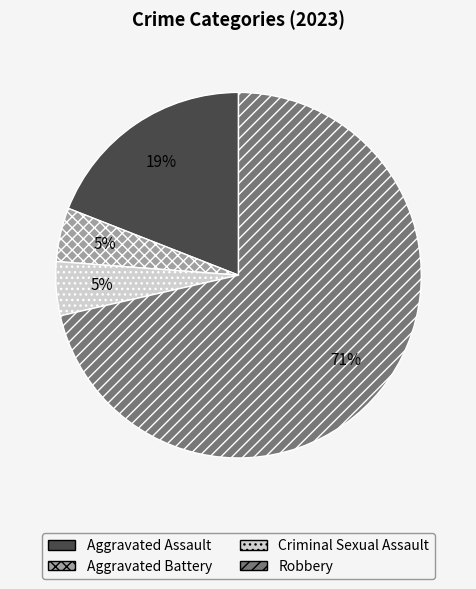

Does Criminal Sexual Assault account for over 50% of the chart?

No